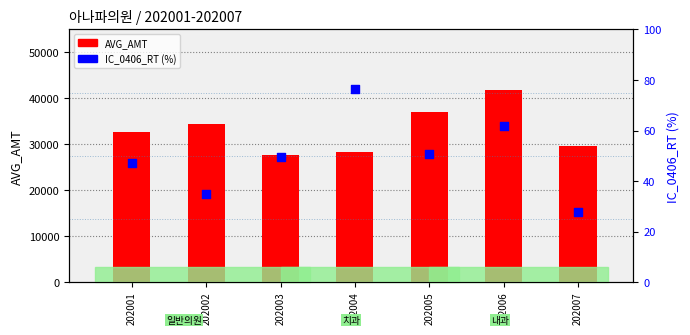

At which category is the sum across all series the highest?

202006